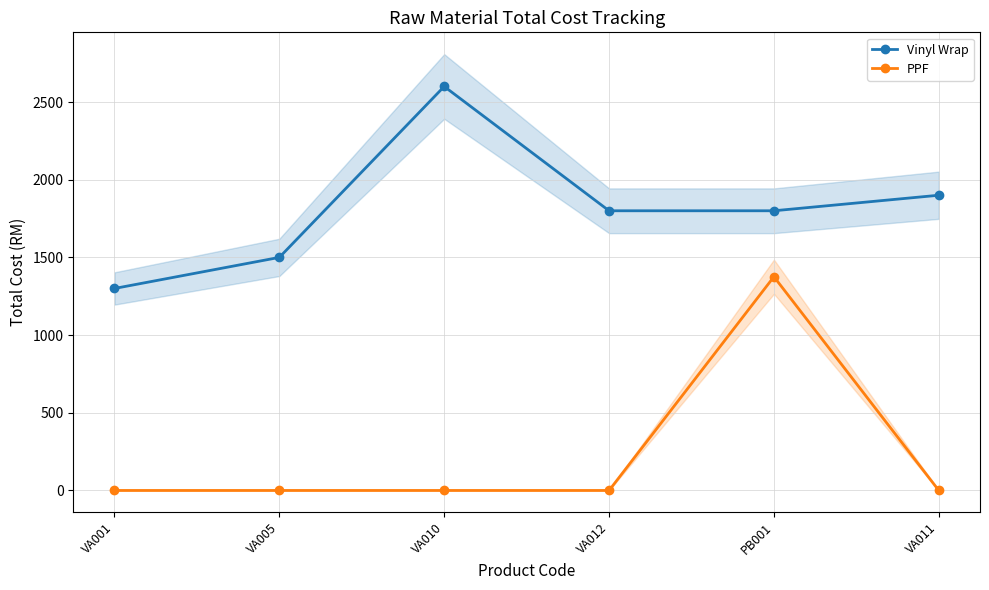

Is it true that PPF equals 689.1 at VA011?

False